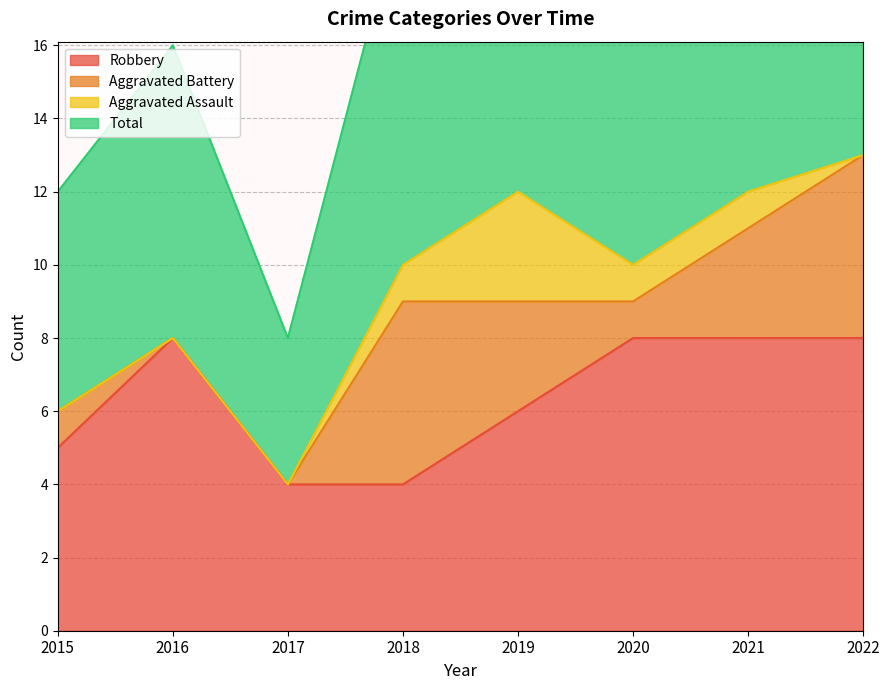

What is the sum of the Robbery values at 2017 and 2015?

9